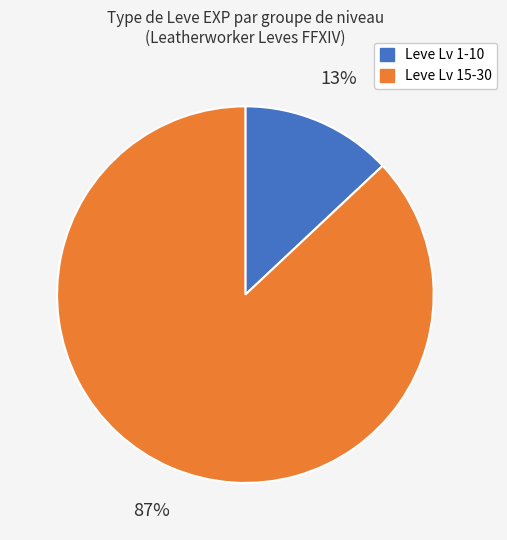

How many slices are in this pie chart?

2